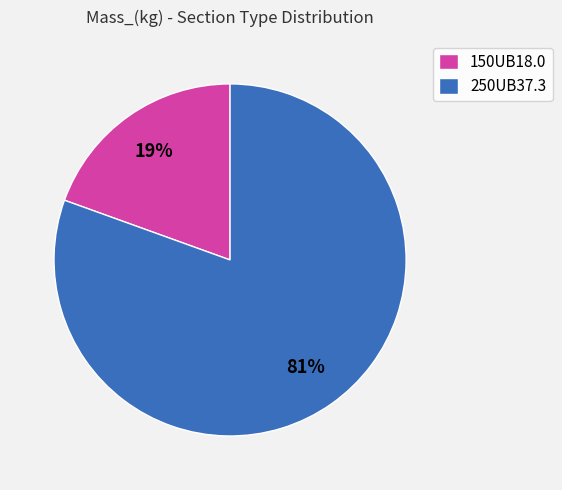

To the nearest percent, what is the average slice percentage?

50%